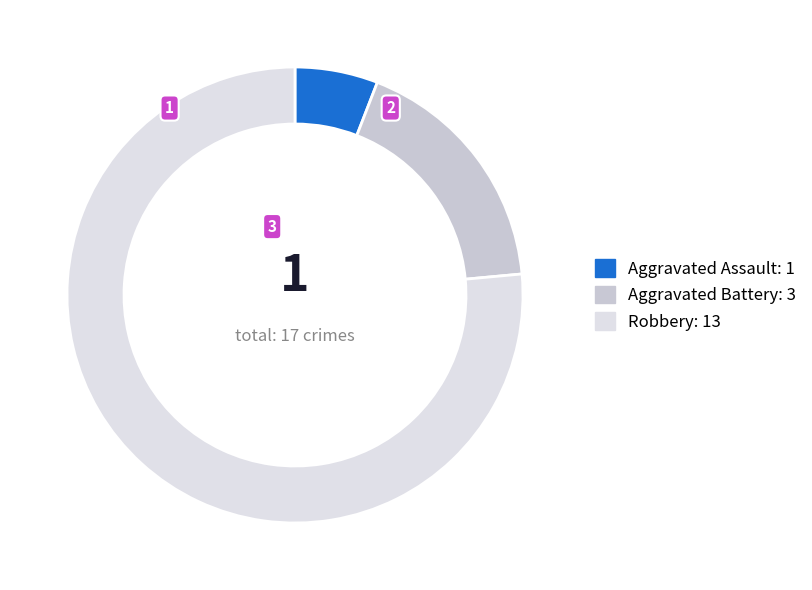

True or false: Robbery accounts for 76% of the total.

True